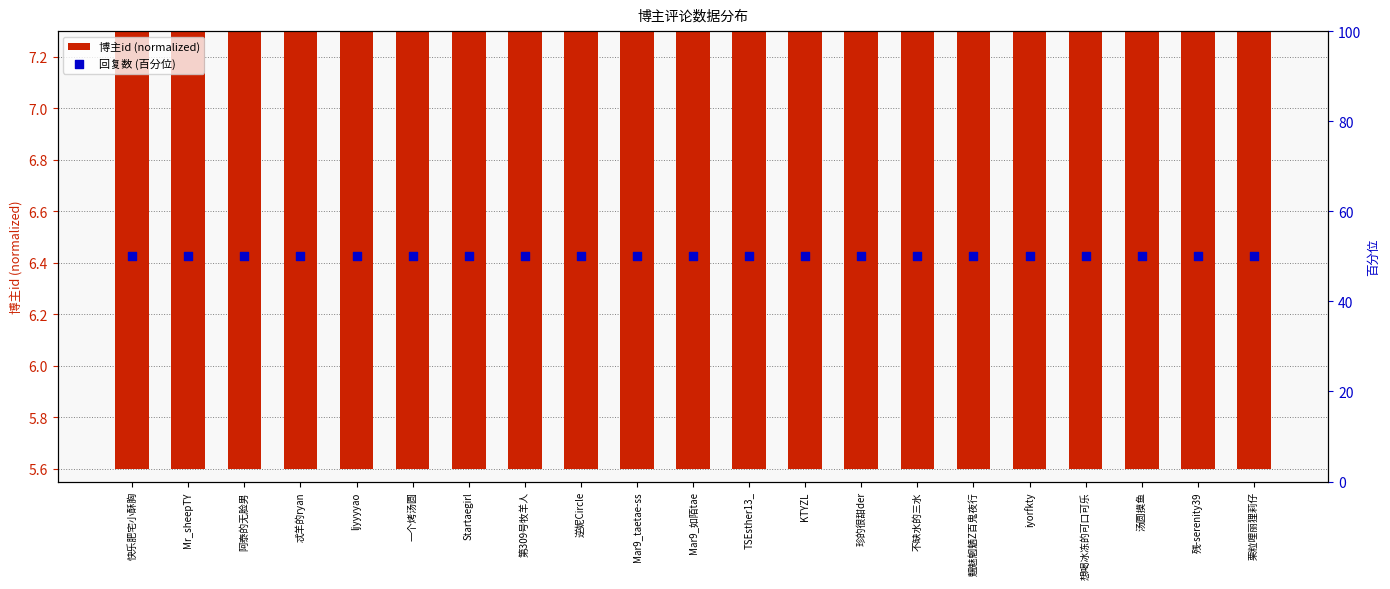

Which series has the widest spread of Y values?

博主id (normalized)